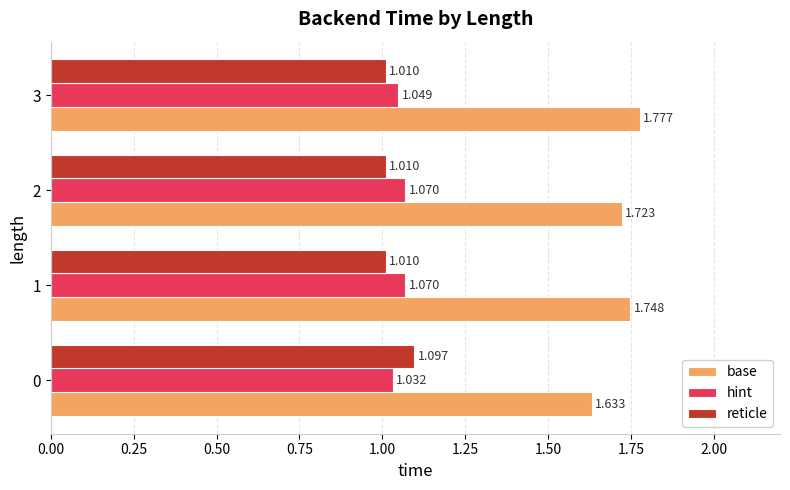

Rank the series by their maximum value, from highest to lowest.

base, reticle, hint